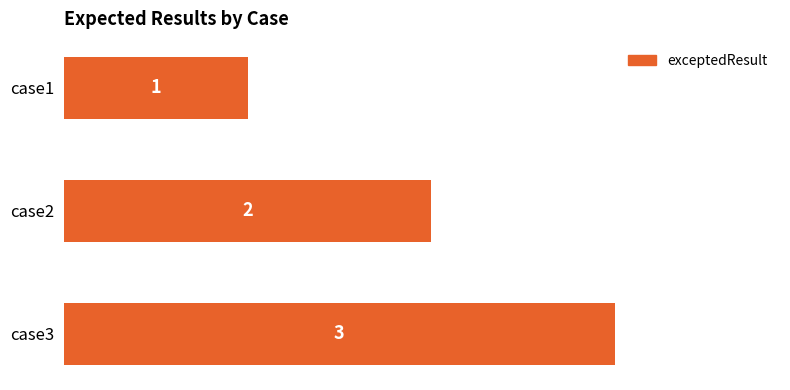

Which category has the highest value across all series?

case3